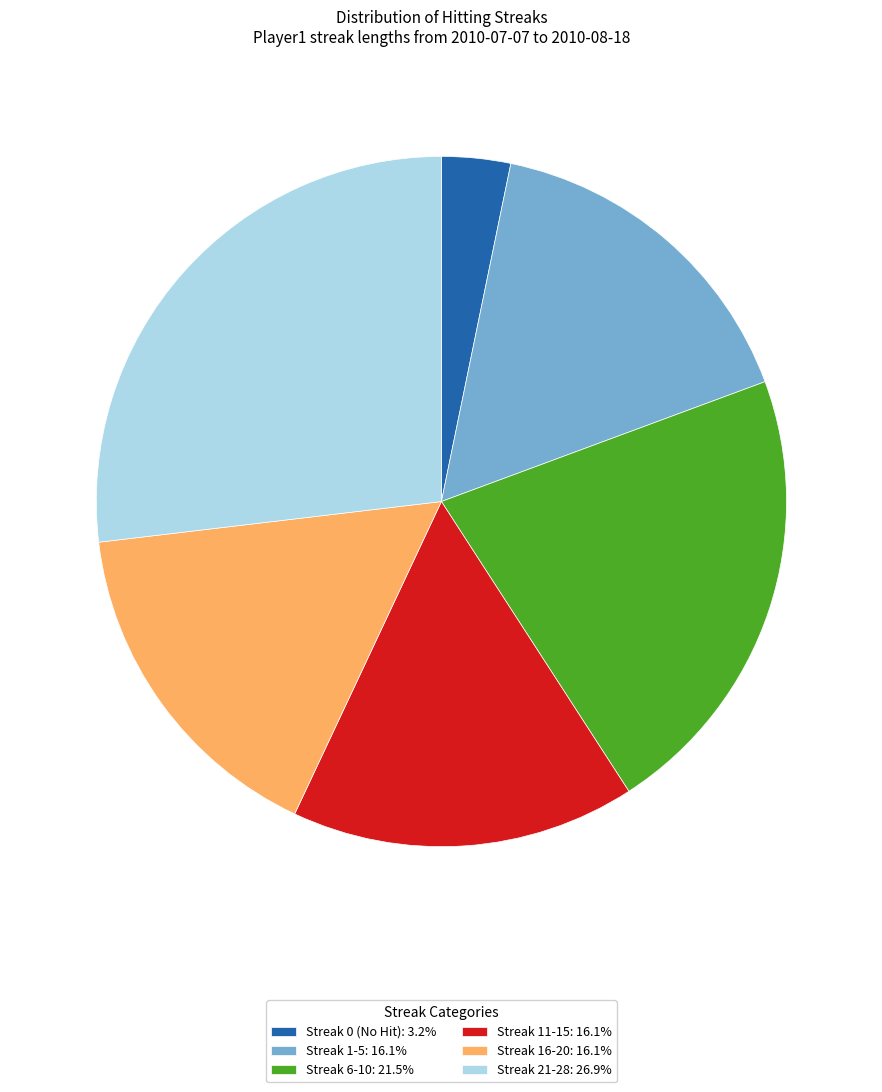

Is there a majority slice in this chart?

No